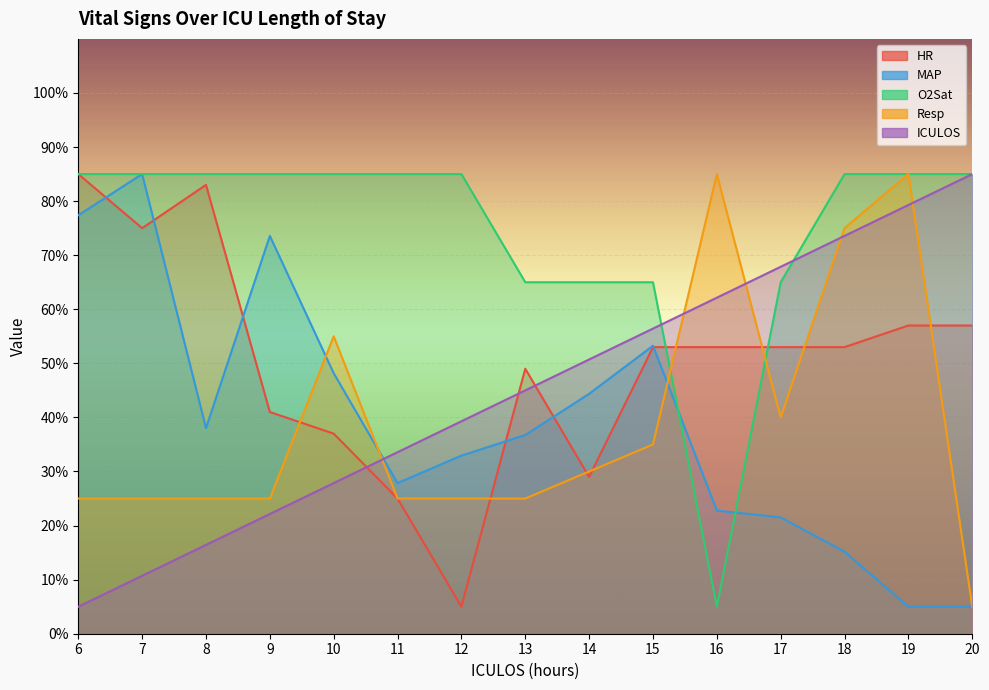

Which has a higher value, 10 or 15?

15